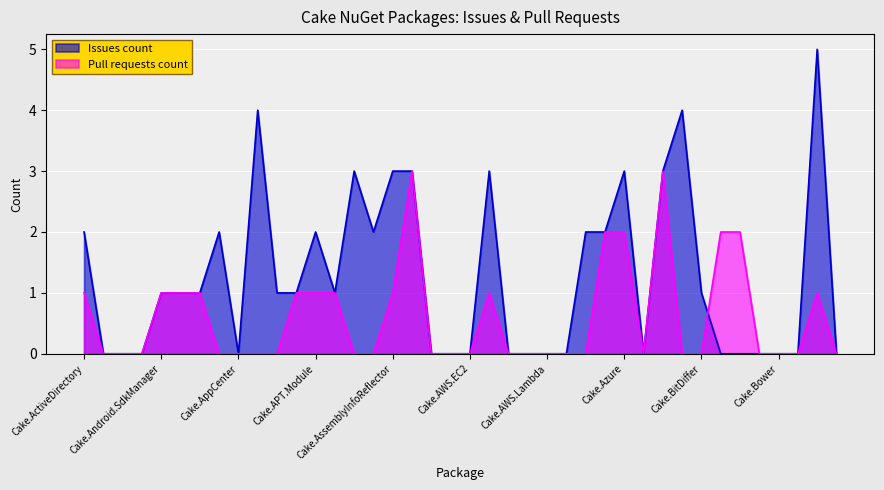

Is it true that Pull requests count equals 1 at Cake.AndroidAppManifest?

False